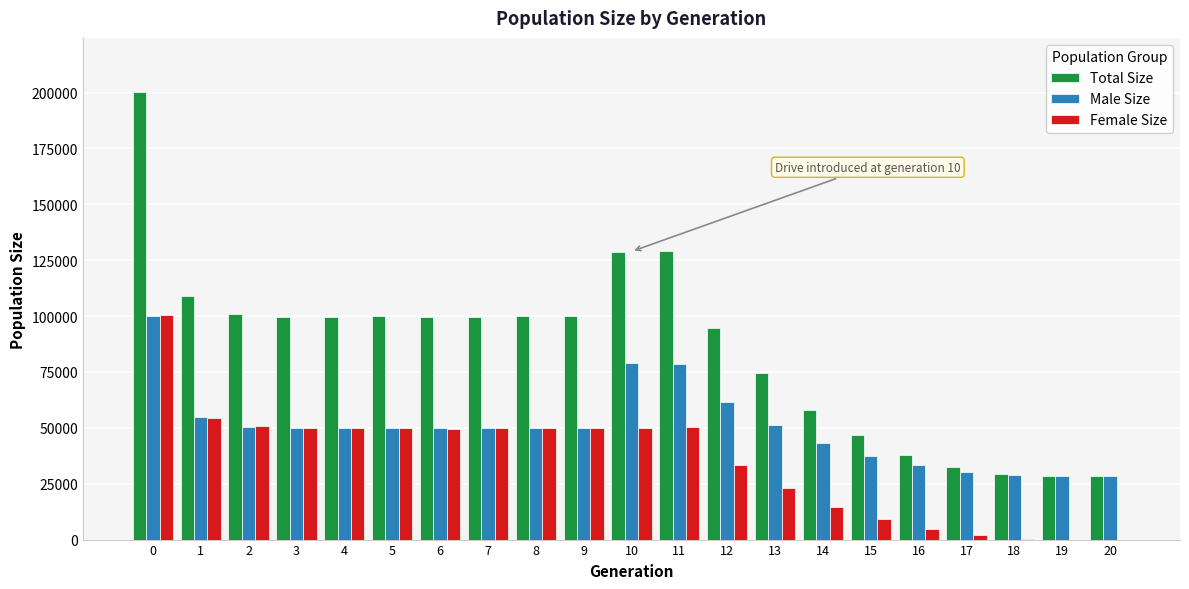

Is it true that Total Size equals 46699 at 15?

True